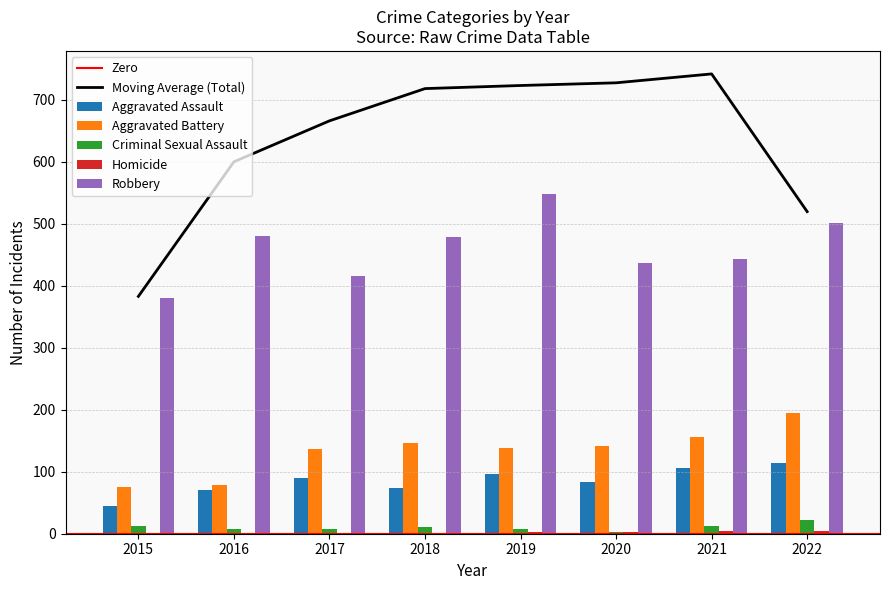

The Robbery series shows 443 at 2021. True or false?

True